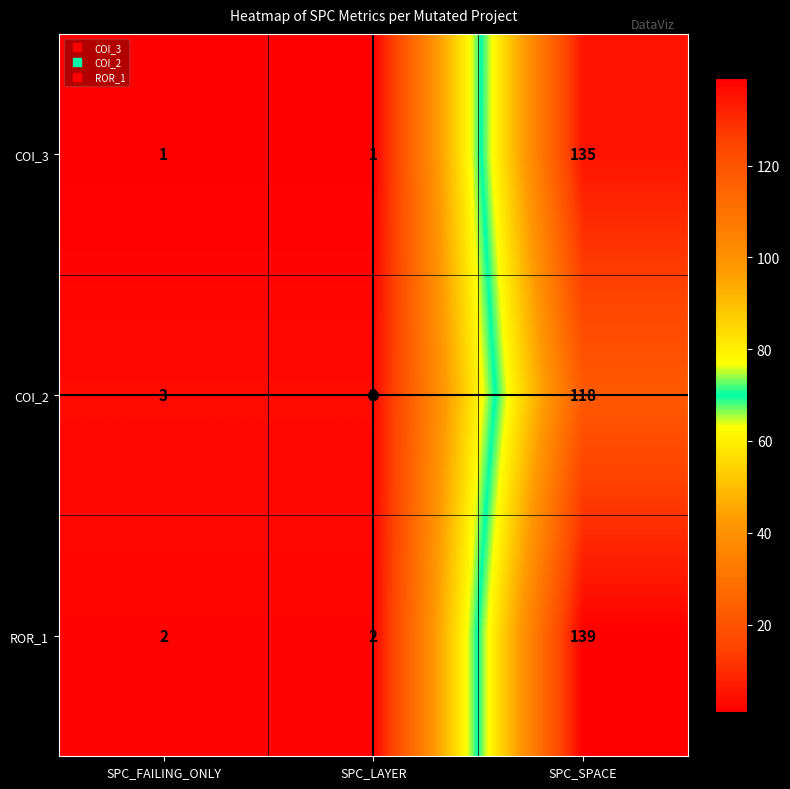

Which series has the largest total across all categories?

ROR_1